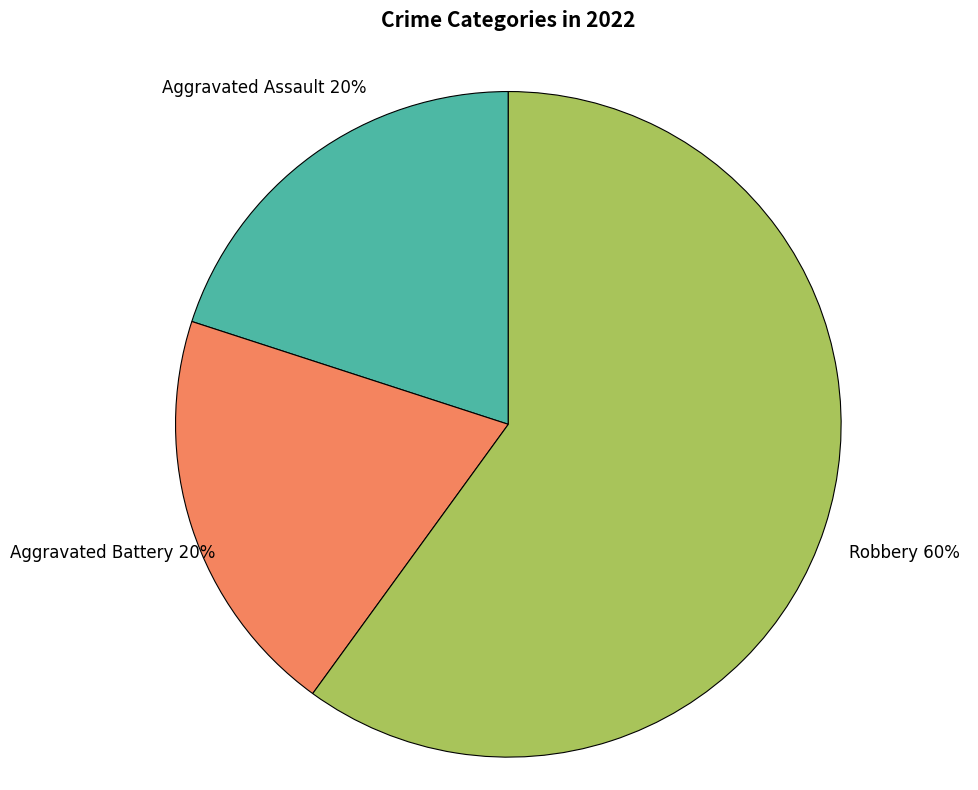

Is there a majority slice in this chart?

Yes